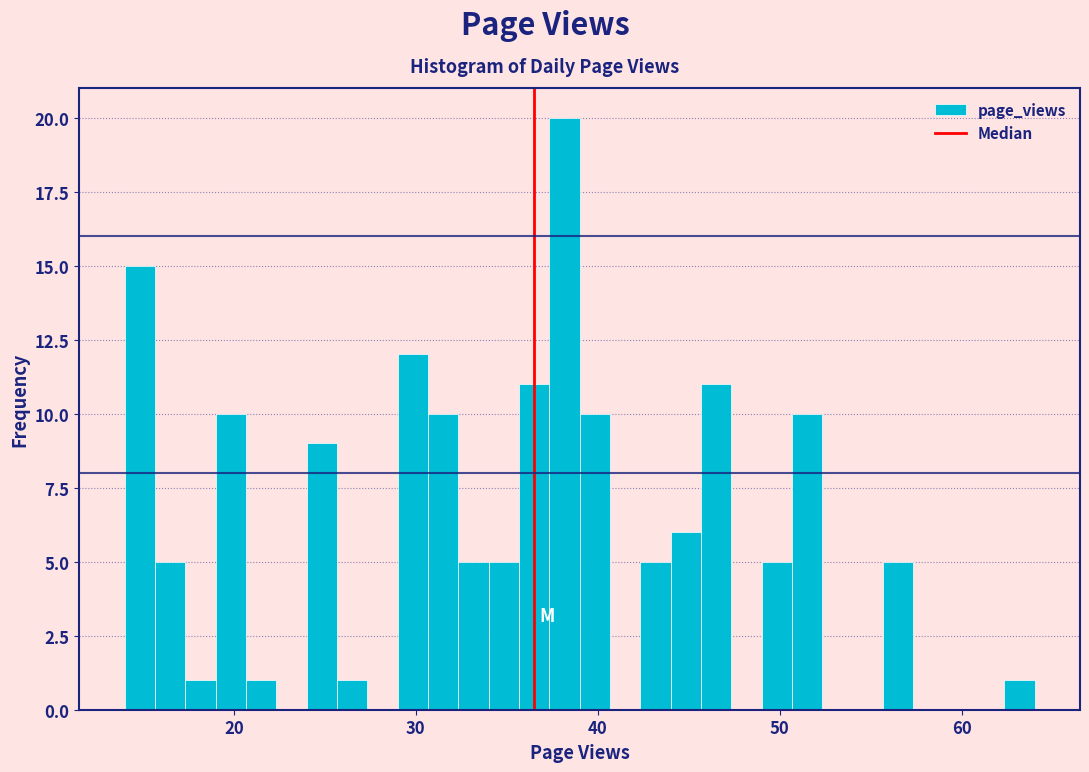

Around what value on the x-axis is the tallest bar? Give the approximate position of its centre, as read against the axis.

38